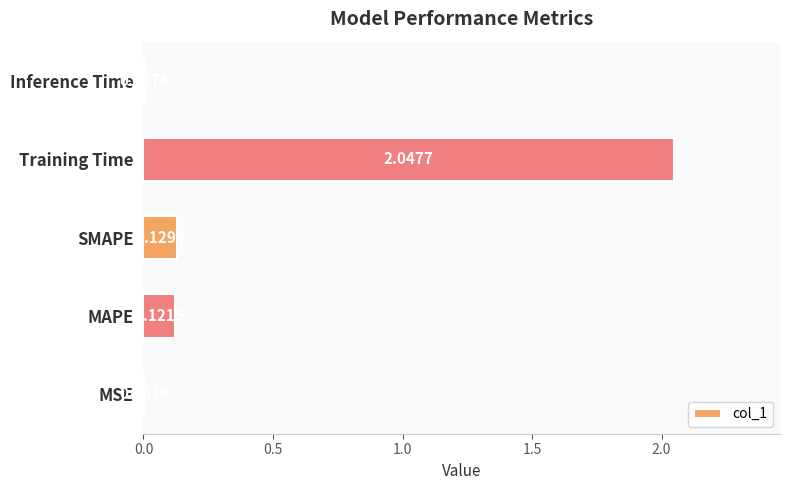

Which has a higher value, Training Time or MSE?

Training Time